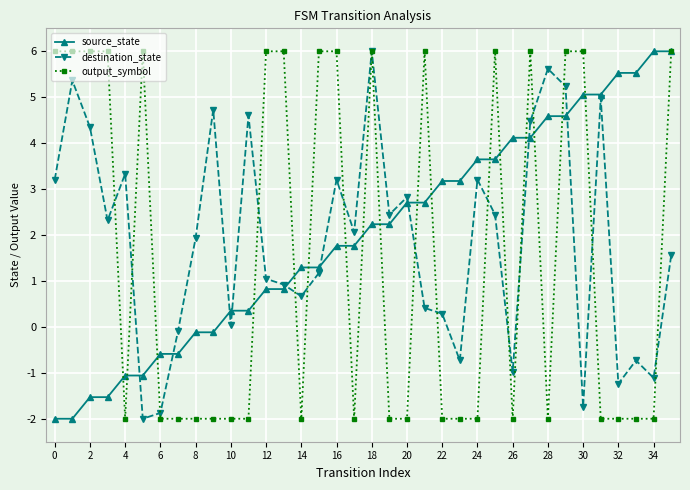

How many data points in destination_state are above 2?

18